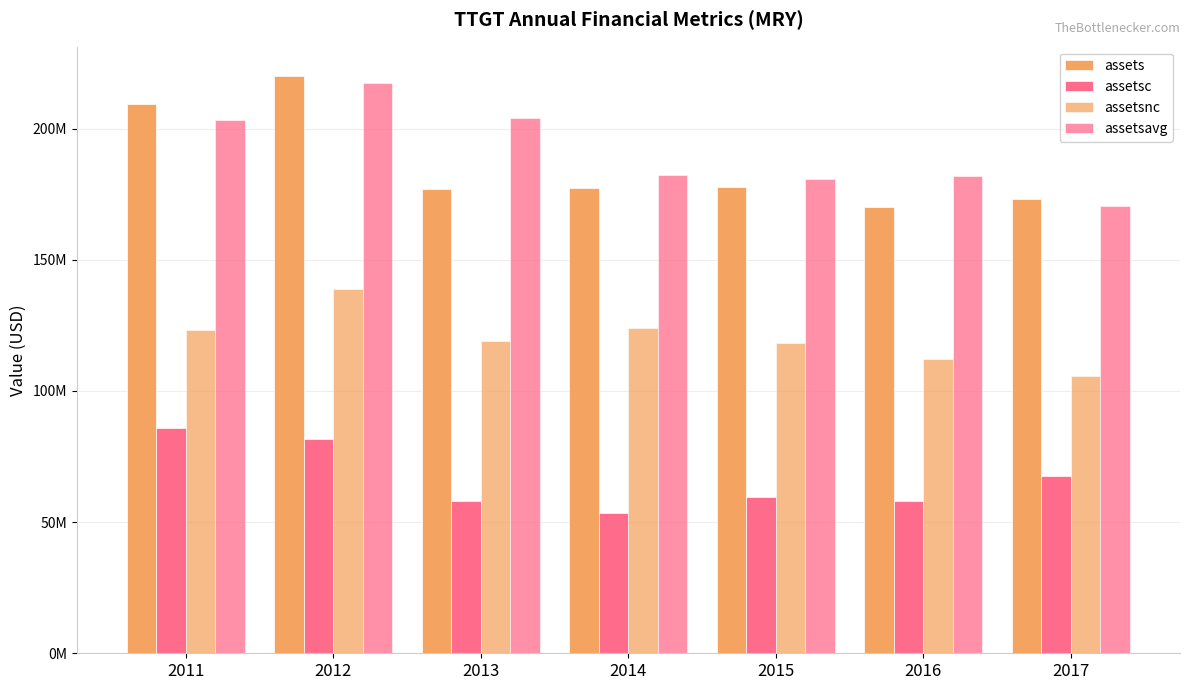

Does the chart contain stacked bars?

No